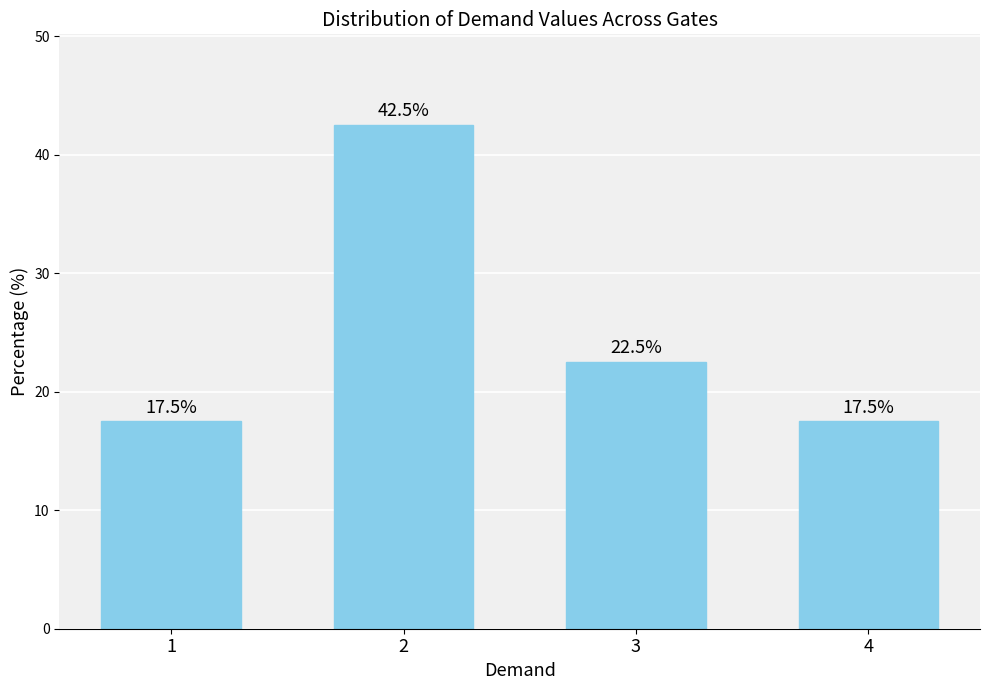

Where is the data nearest to the value 30?

3